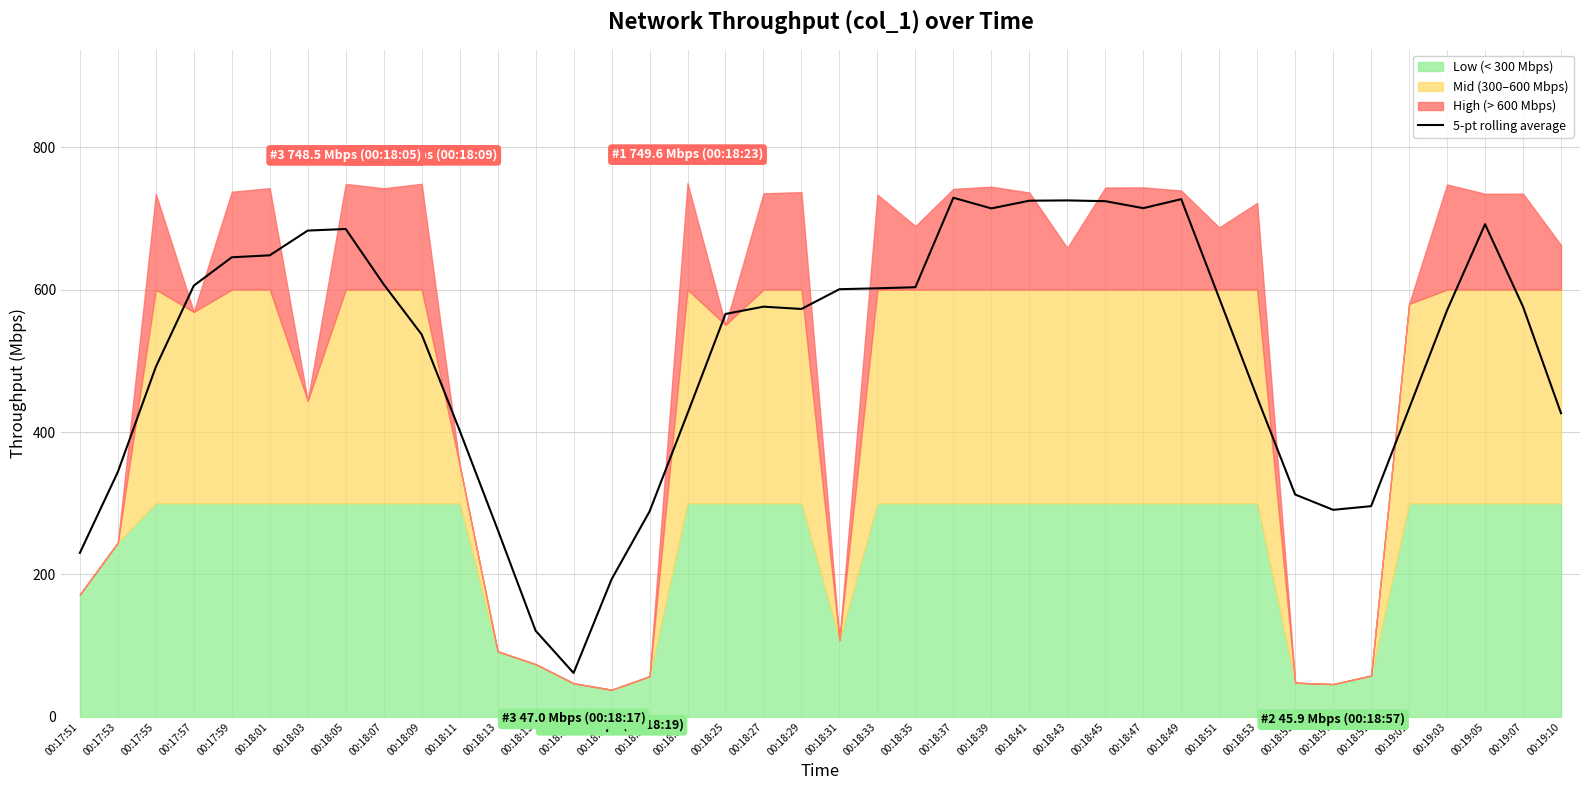

Which category has the lowest value in the 5-pt rolling average series?

00:18:17